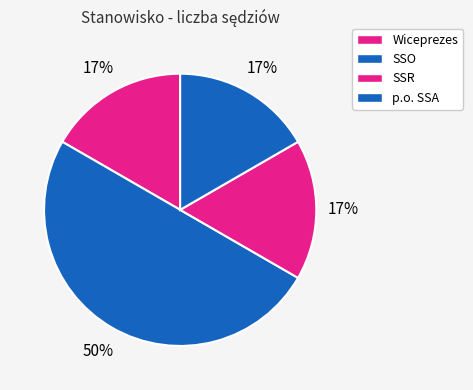

How many segments does this pie chart have?

4